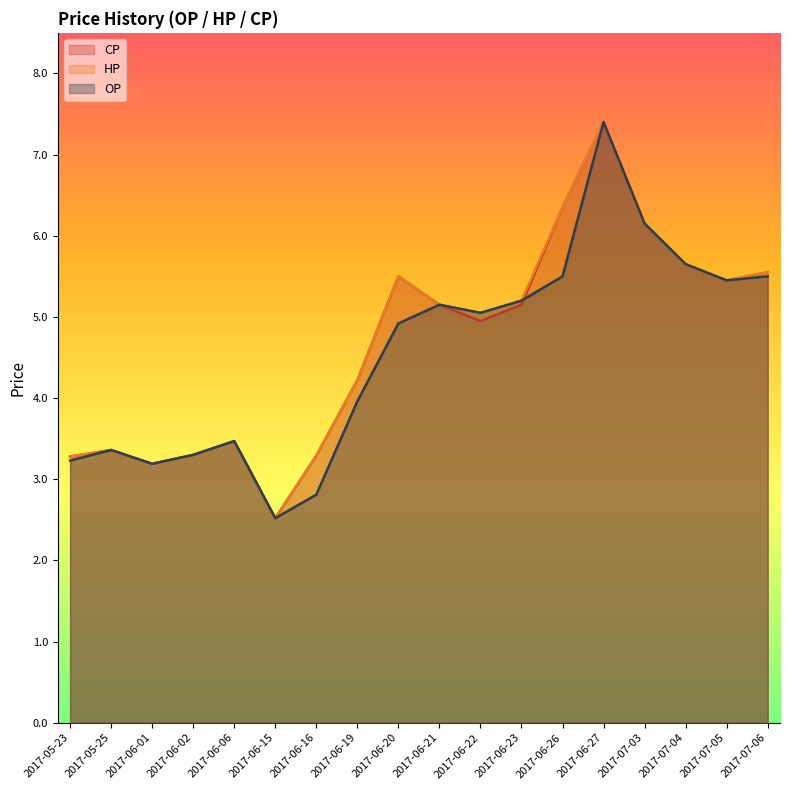

Does the chart display data point markers on the line(s)?

No